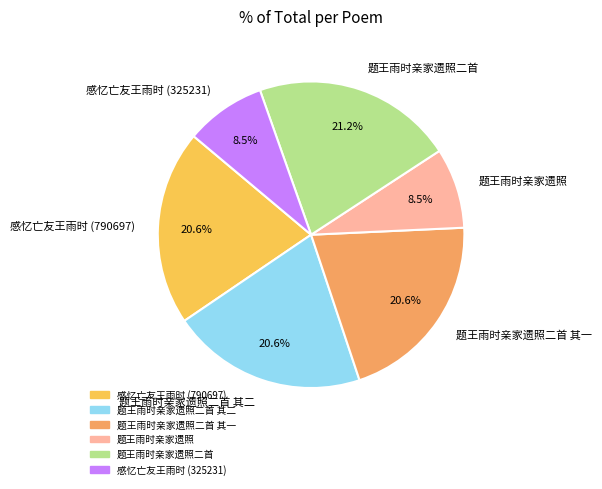

Which slice is the largest?

题王雨时亲家遗照二首